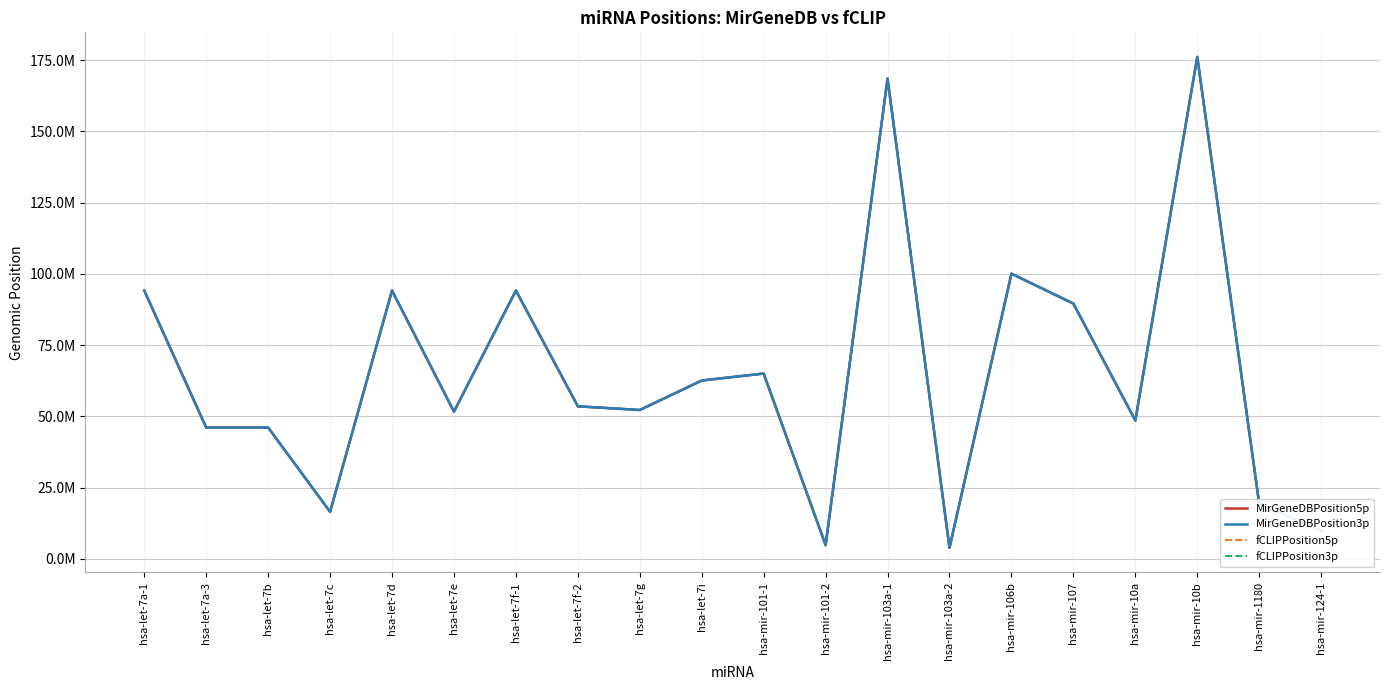

Does the chart display data point markers on the line(s)?

No